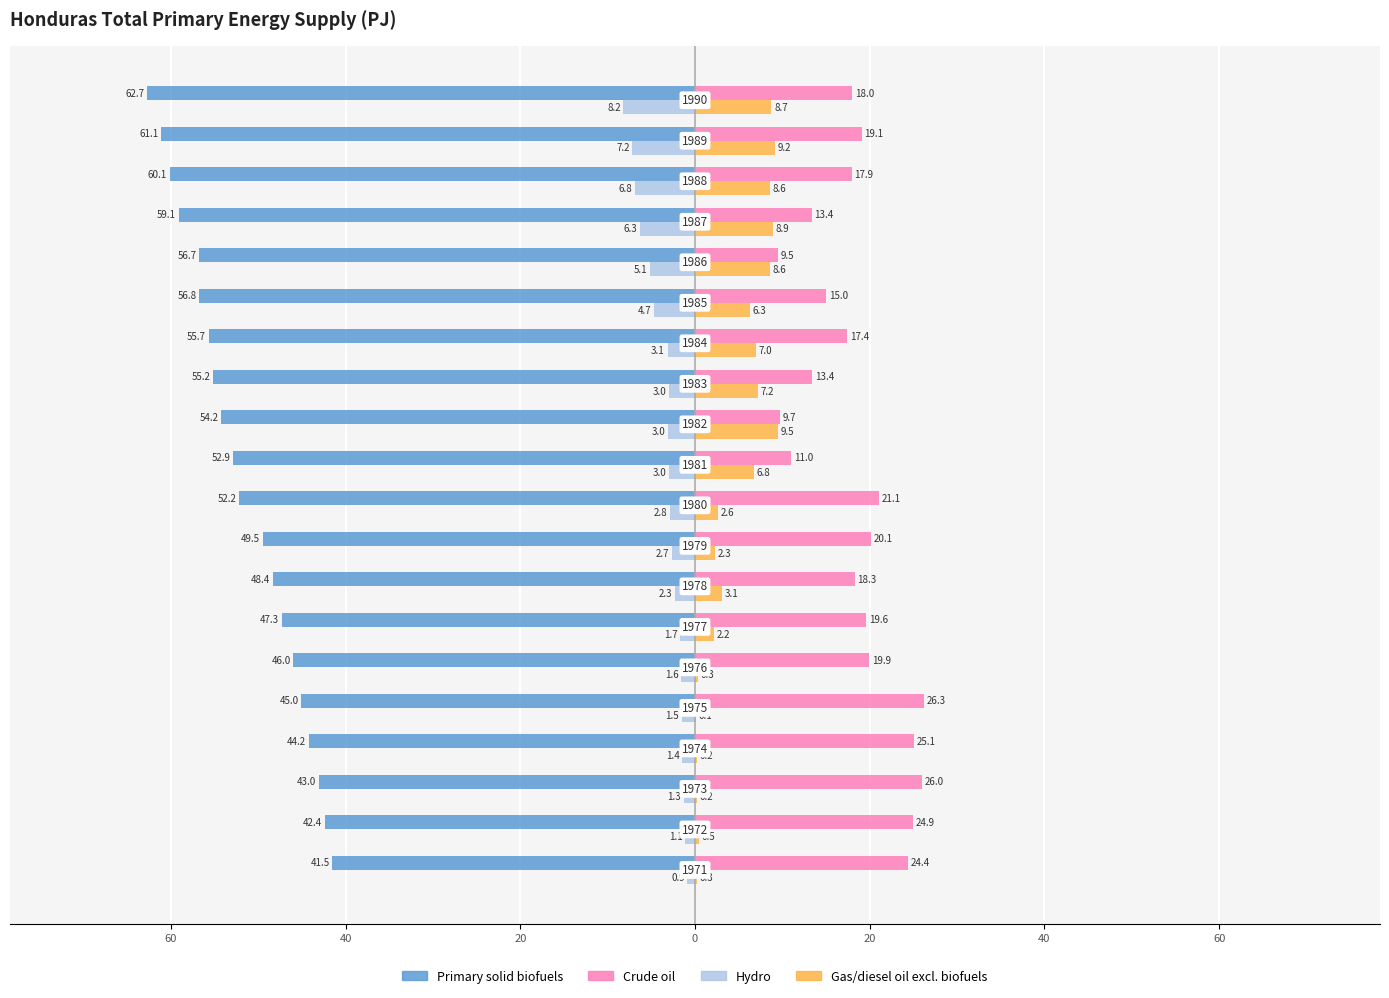

Reading left to right, transcribe all the data shown in this chart.

Primary solid biofuels: -41.5	-42.4	-43.0	-44.2	-45.0	-46.0	-47.3	-48.4	-49.5	-52.2	-52.9	-54.2	-55.2	-55.7	-56.8	-56.7	-59.1	-60.1	-61.1	-62.7
Hydro: -0.9	-1.1	-1.3	-1.4	-1.5	-1.6	-1.7	-2.3	-2.7	-2.8	-3.0	-3.0	-3.0	-3.1	-4.7	-5.1	-6.3	-6.8	-7.2	-8.2
Crude oil: 24.4	24.9	26.0	25.1	26.3	19.9	19.6	18.3	20.1	21.1	11.0	9.7	13.4	17.4	15.0	9.5	13.4	17.9	19.1	18.0
Gas/diesel oil excl. biofuels: 0.3	0.5	0.2	0.2	0.1	0.3	2.2	3.1	2.3	2.6	6.8	9.5	7.2	7.0	6.3	8.6	8.9	8.6	9.2	8.7